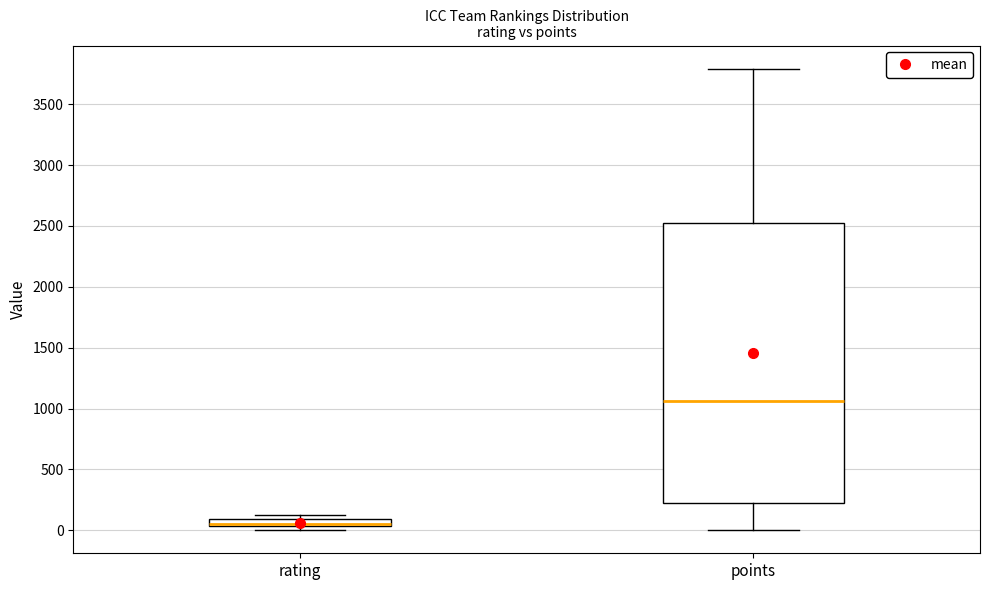

Which box's median line is the highest?

points